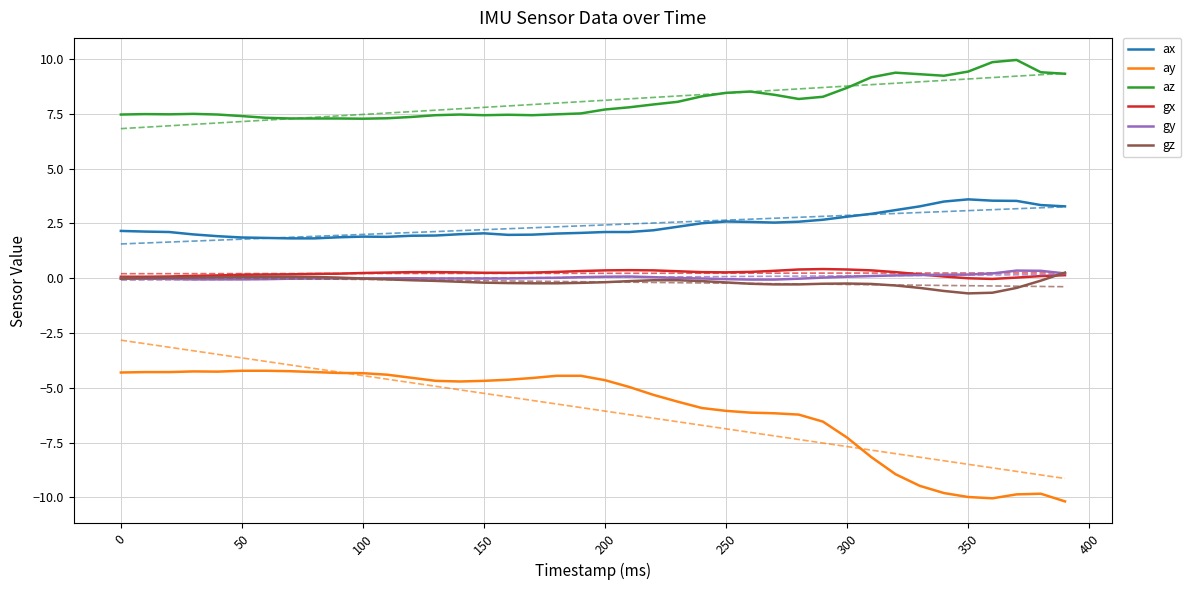

True or false: gy and ax intersect in this chart.

False